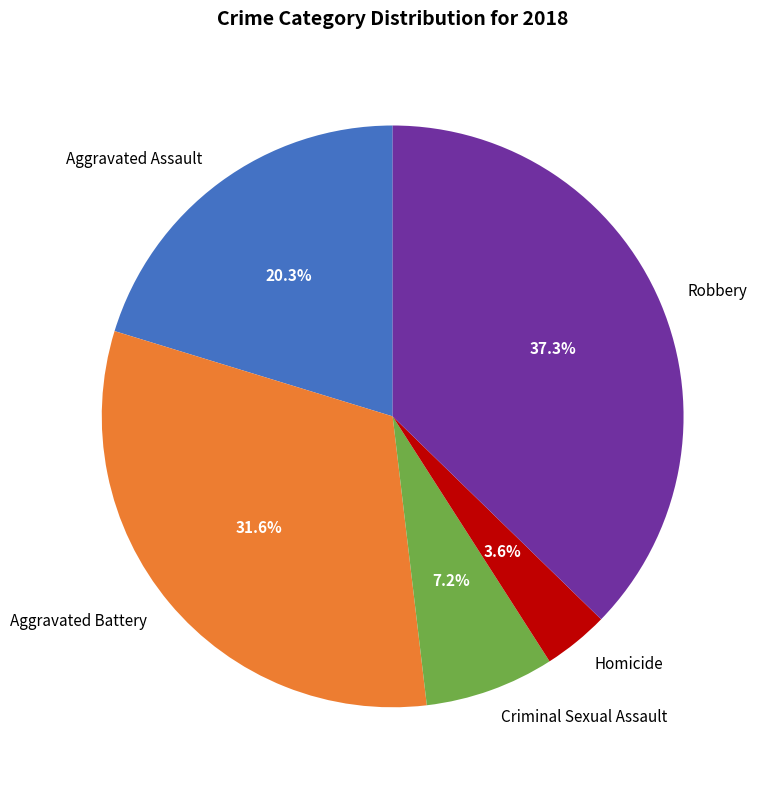

True or false: Robbery accounts for 37% of the total.

True